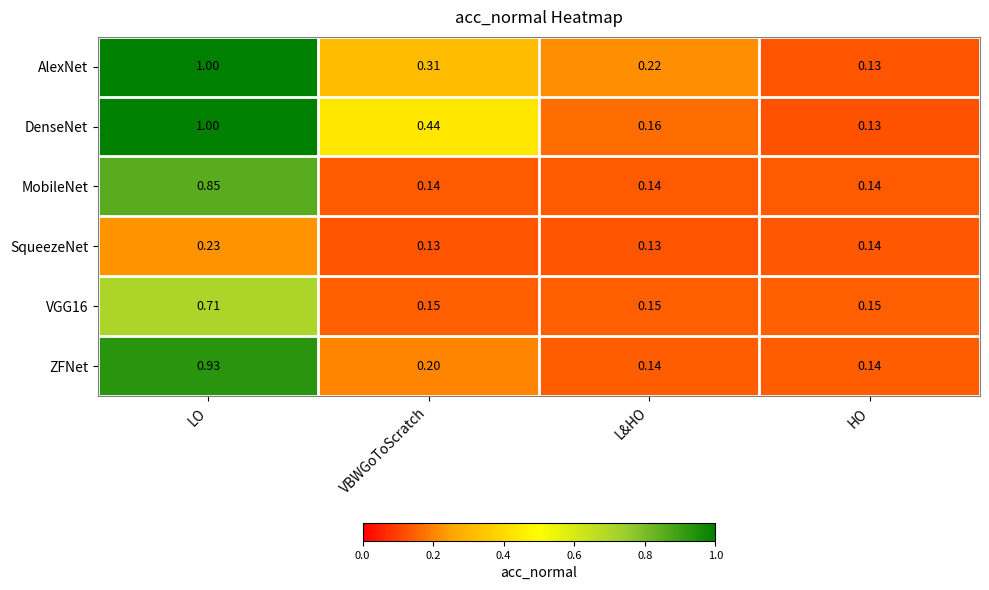

Is the value of ZFNet at HO greater than the value of SqueezeNet at LO?

No